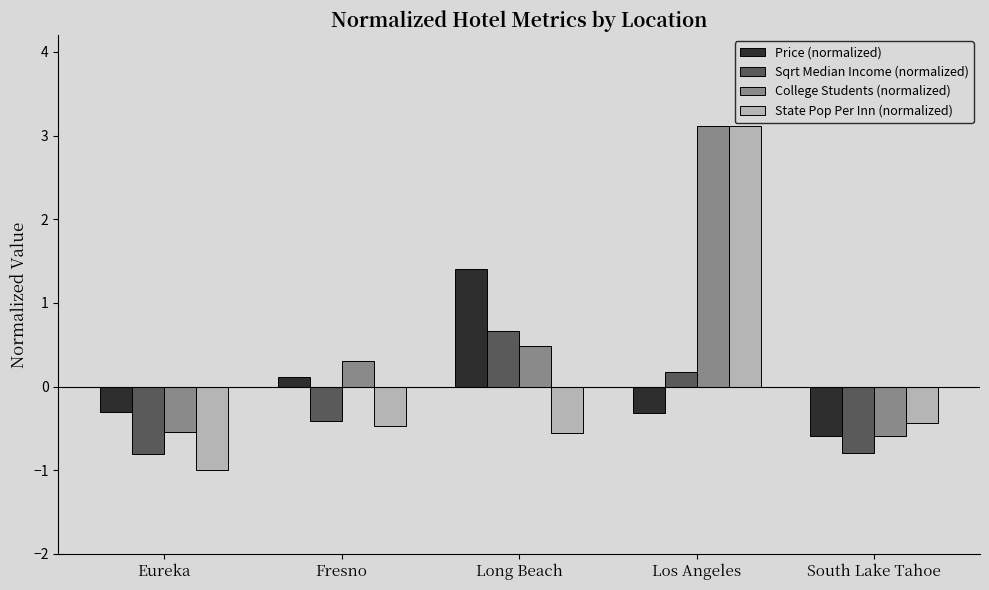

Which series has the largest range (max minus min)?

State Pop Per Inn (normalized)